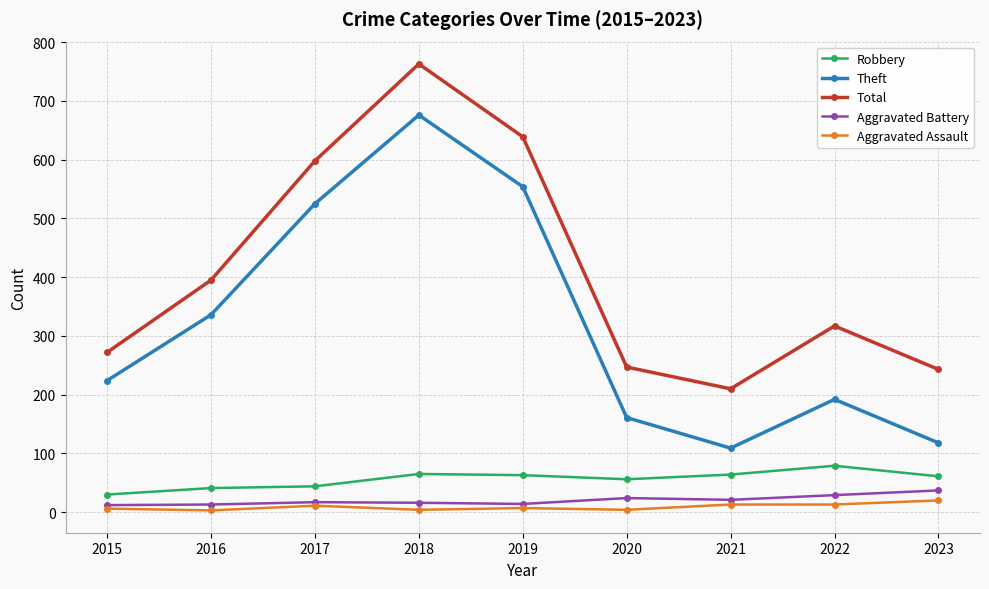

True or false: Aggravated Battery has a value of 17 at 2017.

True